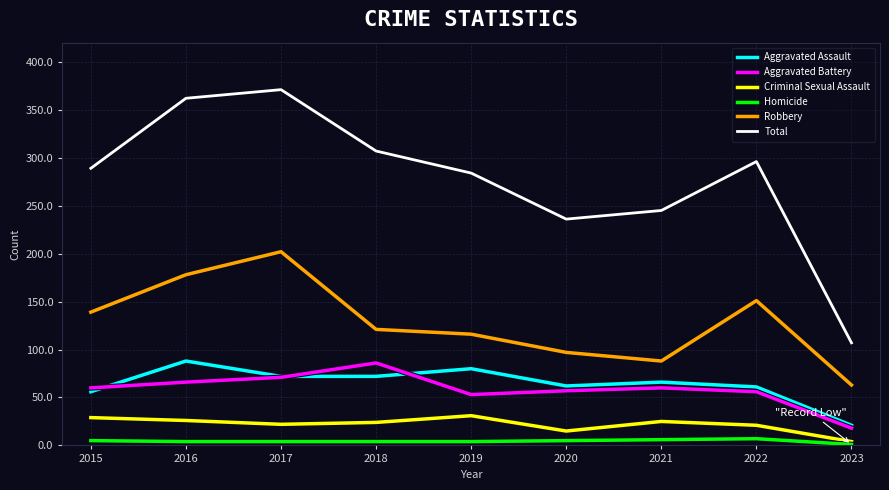

True or false: Homicide and Robbery intersect in this chart.

False